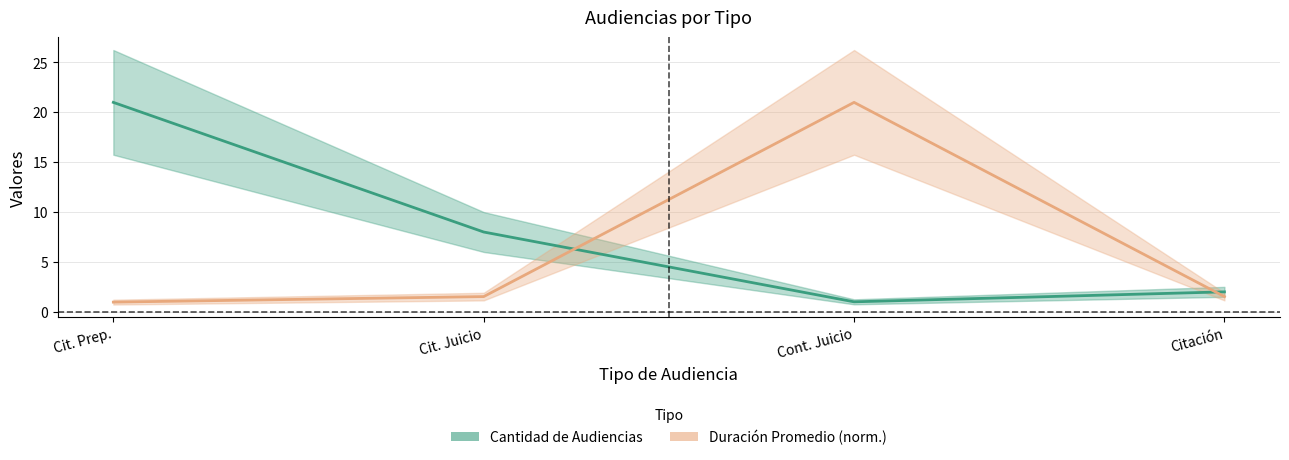

Reading right to left, extract all data points from this chart.

Cantidad de Audiencias: Citación=2.0	Cont. Juicio=1.0	Cit. Juicio=8.0	Cit. Prep.=21.0
Duración Promedio (norm.): Citación=1.5	Cont. Juicio=21.0	Cit. Juicio=1.5	Cit. Prep.=1.0